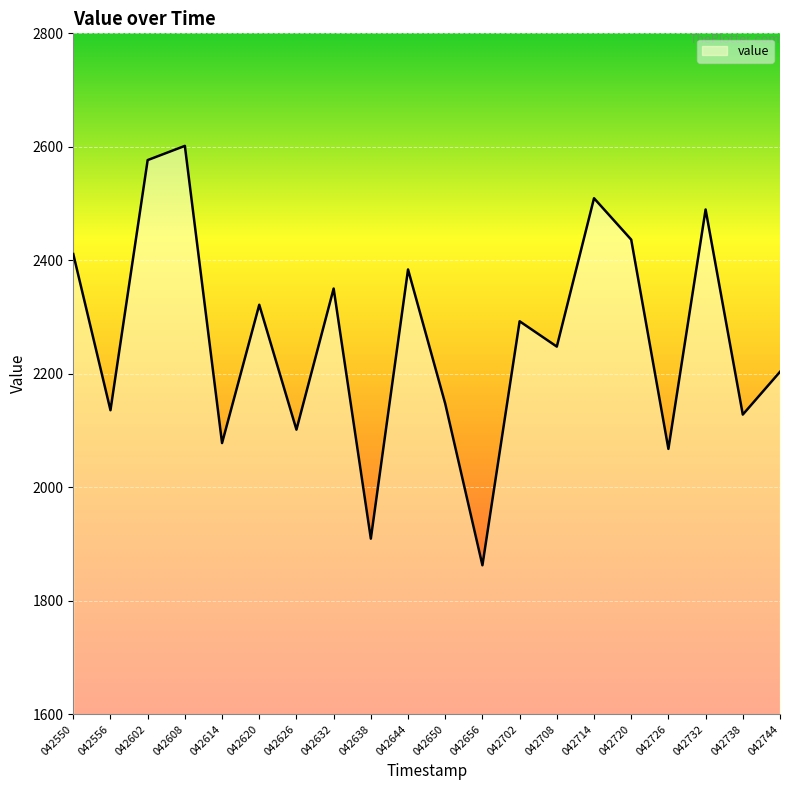

Reading left to right, what are all the values shown in this chart?

042550=2411.0	042556=2135.8	042602=2576.6	042608=2601.6	042614=2077.9	042620=2321.6	042626=2101.6	042632=2350.2	042638=1909.4	042644=2383.8	042650=2147.3	042656=1862.5	042702=2292.5	042708=2247.9	042714=2509.4	042720=2436.4	042726=2067.6	042732=2489.5	042738=2128.1	042744=2203.5